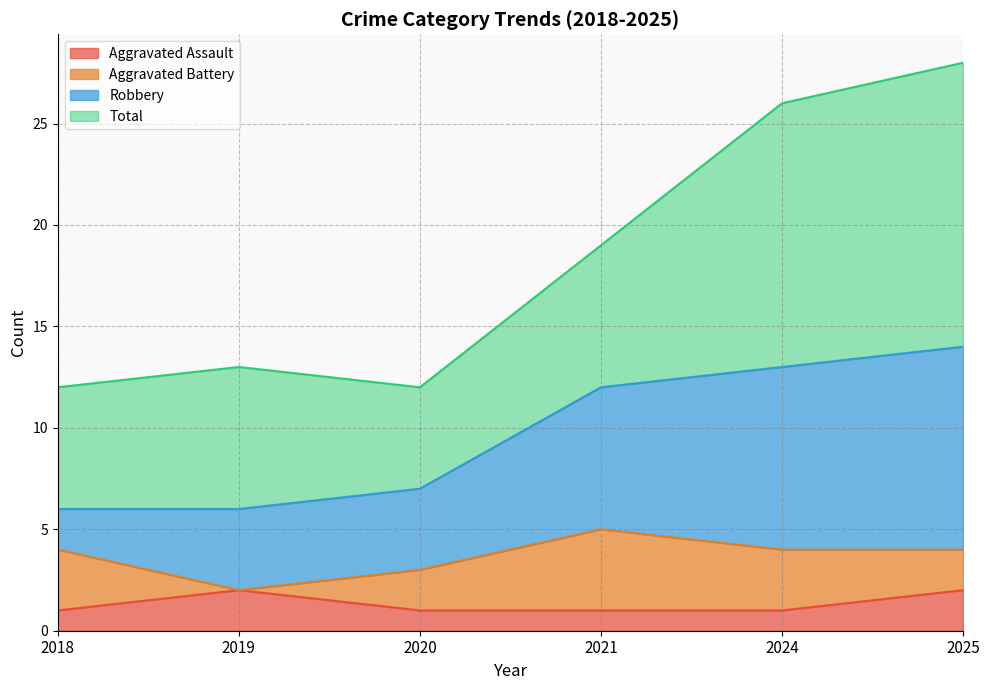

In Total, how many points are lower than both neighbors (excluding endpoints)?

1